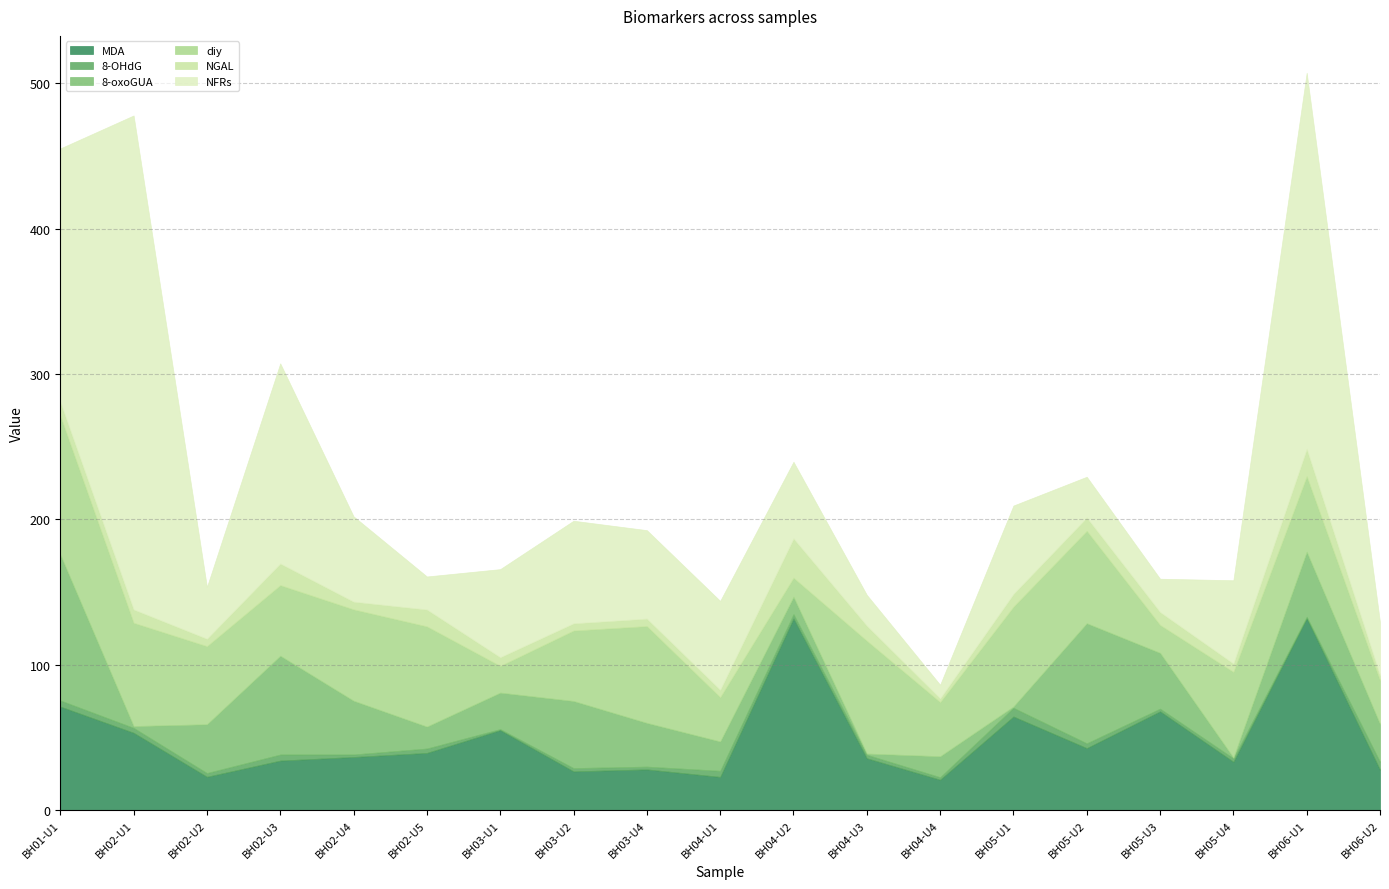

What is the sum of all MDA values?

947.0